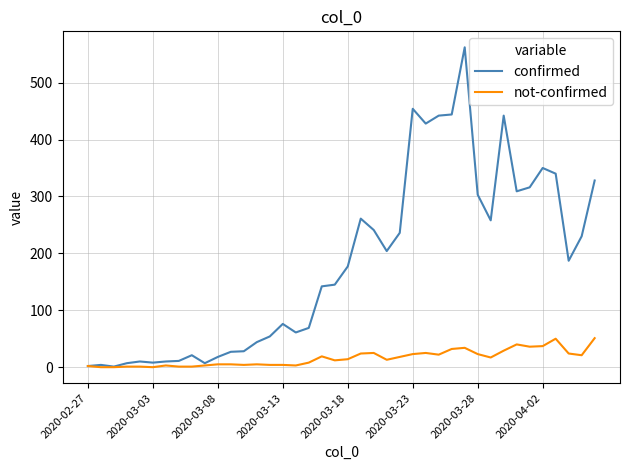

What is the maximum value for not-confirmed?

51